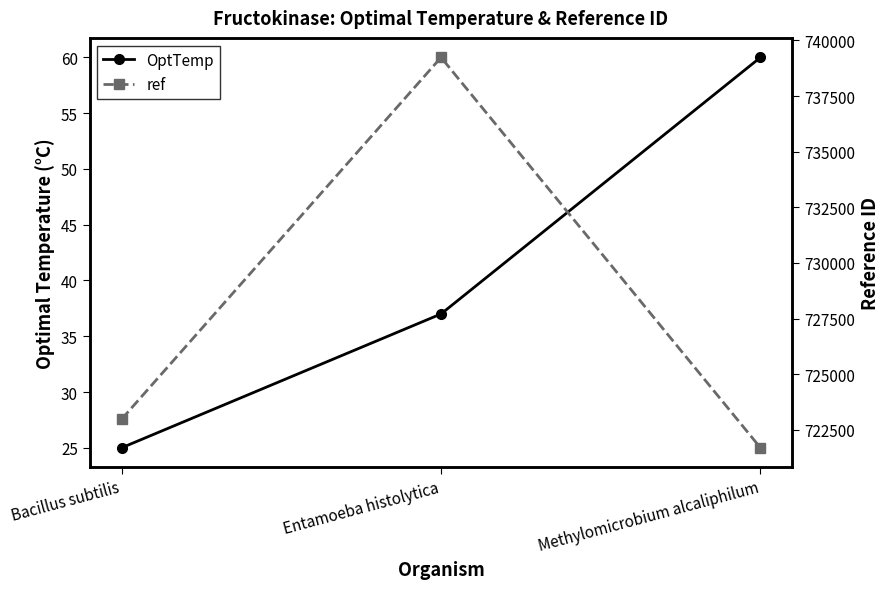

What is the difference between the second highest and minimum values in the ref series?

1285